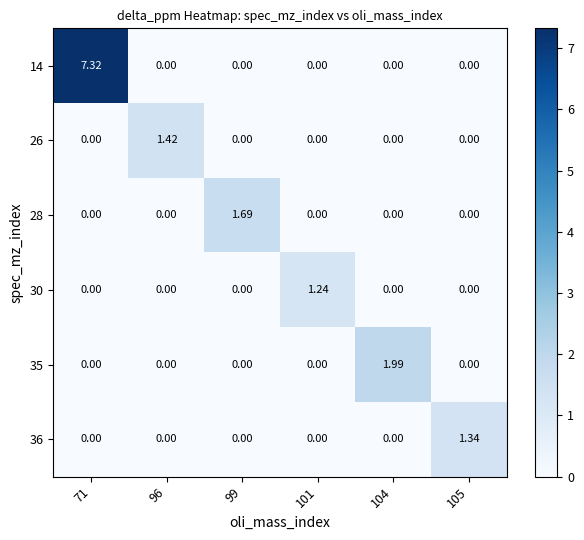

Count the number of categories in the chart.

6